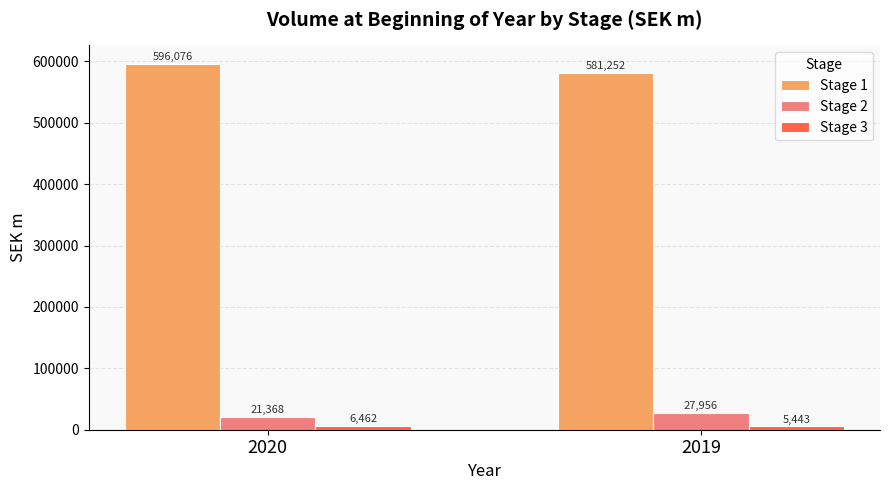

What is the sum of all Stage 2 values?

49324